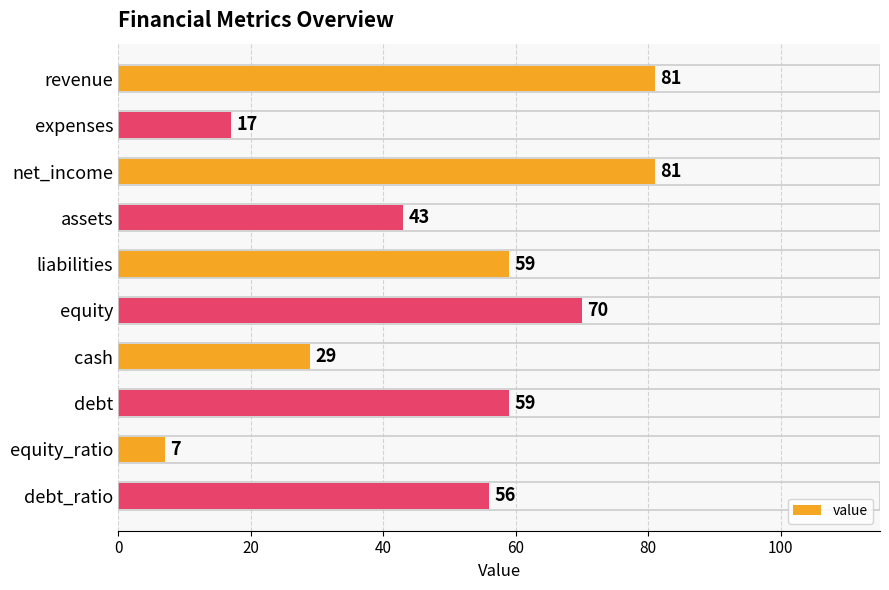

The chart shows a value of 59 at debt. True or false?

True